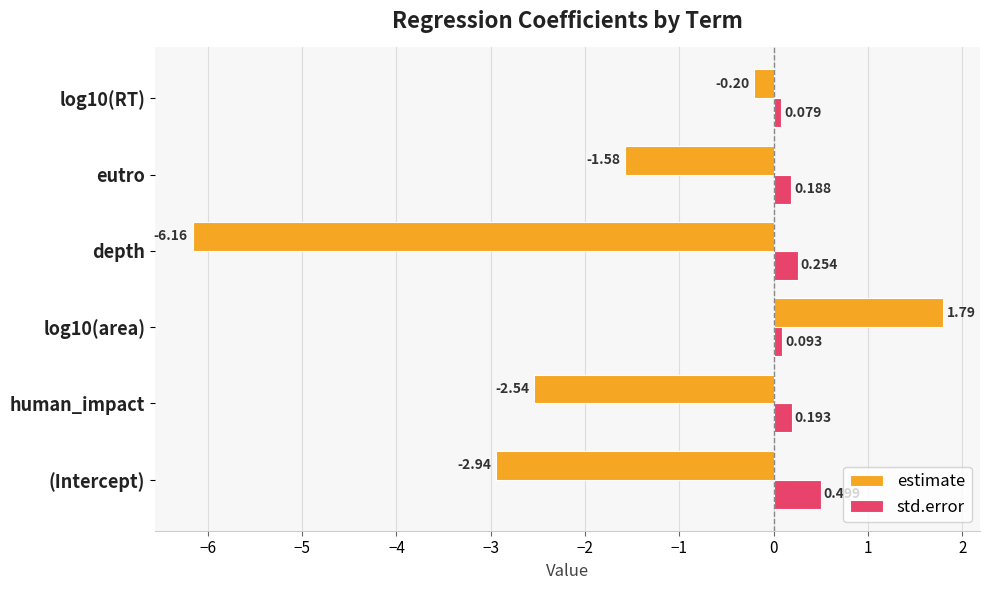

At which label does estimate reach its minimum?

depth